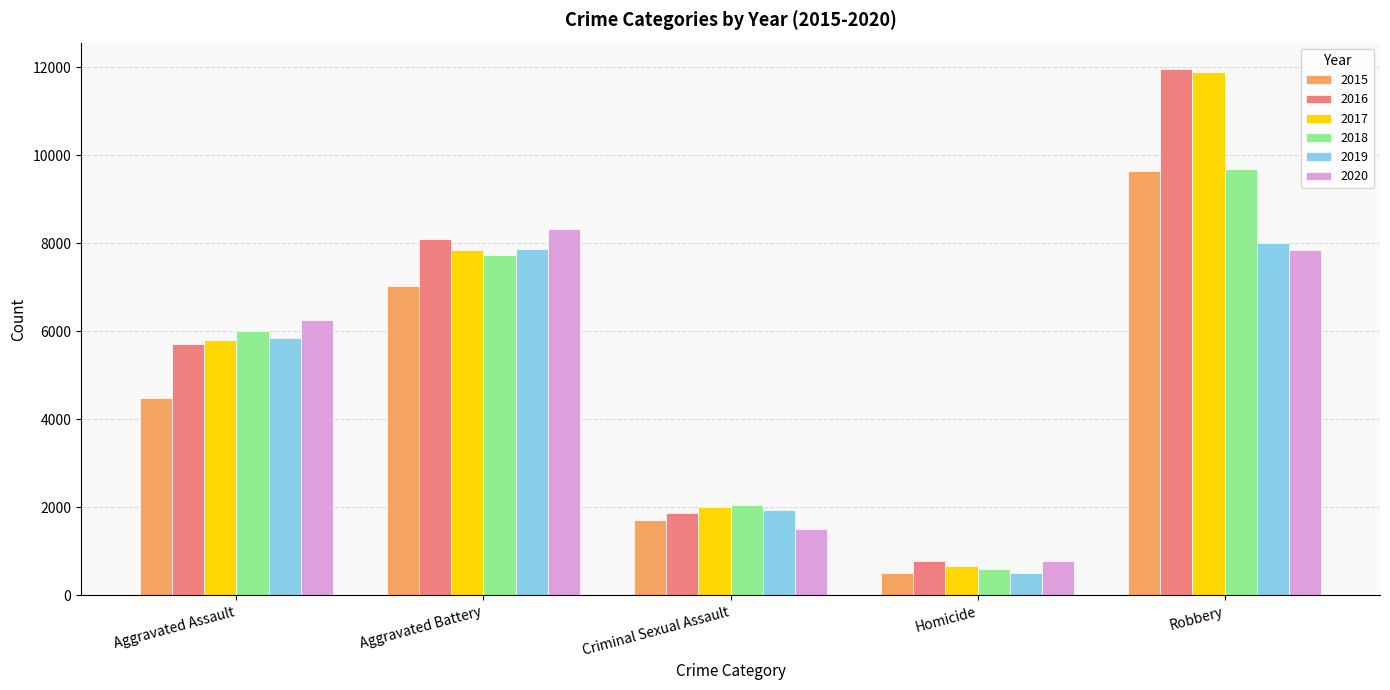

True or false: 2016 has a value of 751 at Criminal Sexual Assault.

False